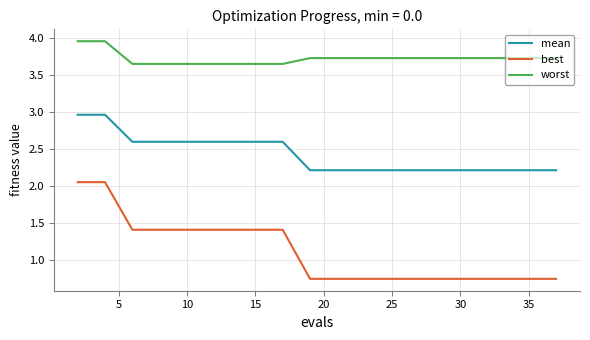

Rank the series by their maximum value, from highest to lowest.

worst, mean, best